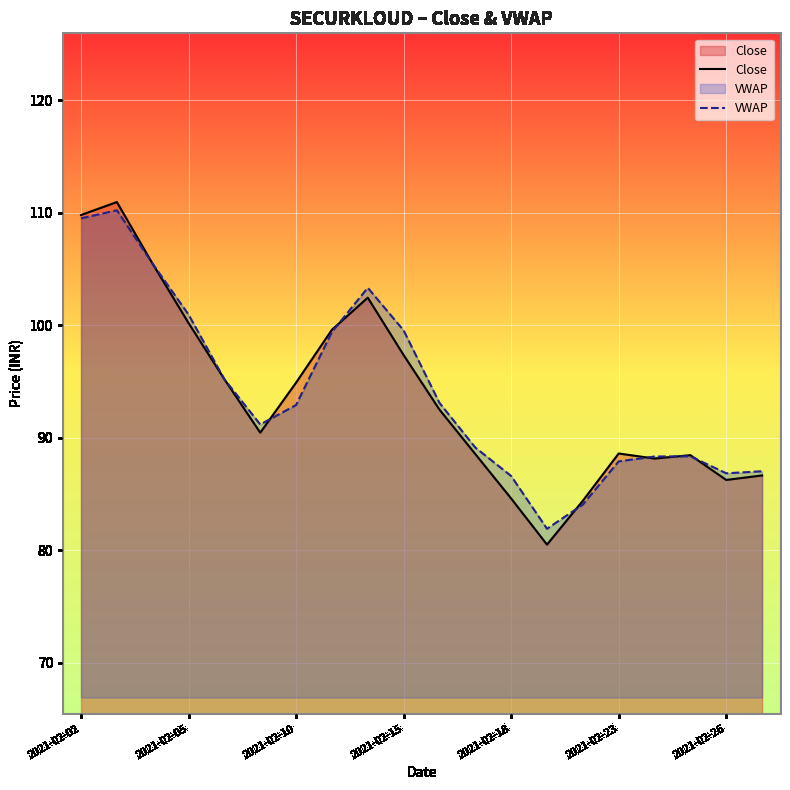

The value of VWAP at 2021-02-02 is 44.3. True or false?

False